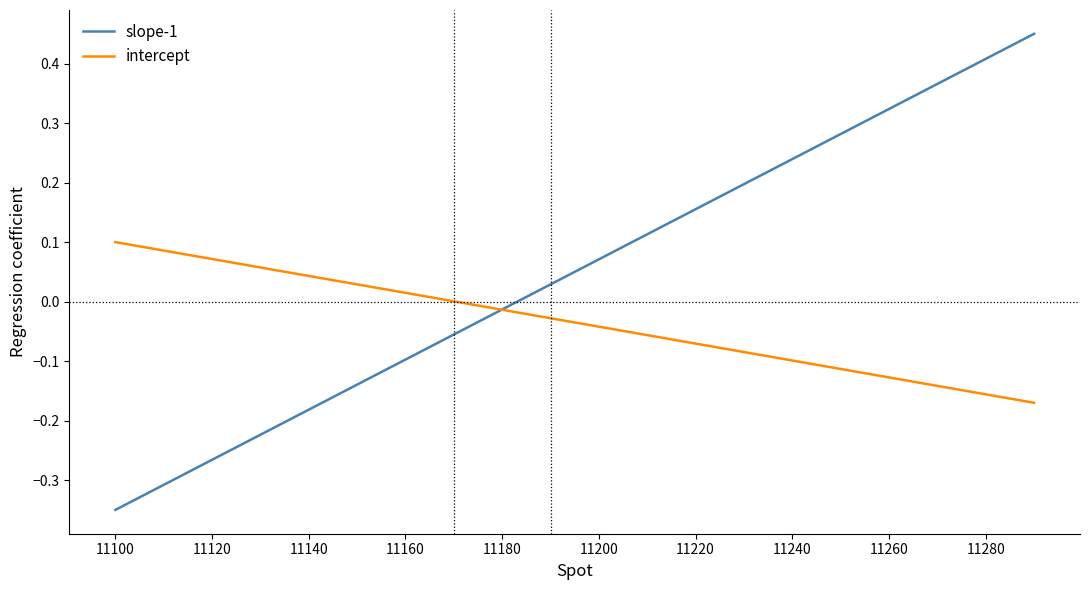

Rank the series by their maximum value, from lowest to highest.

intercept, slope-1